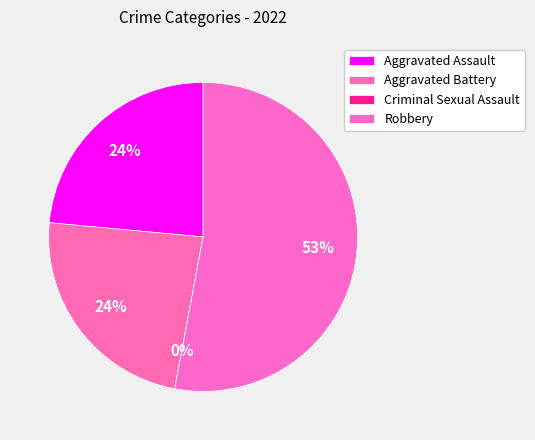

How many segments does this pie chart have?

4